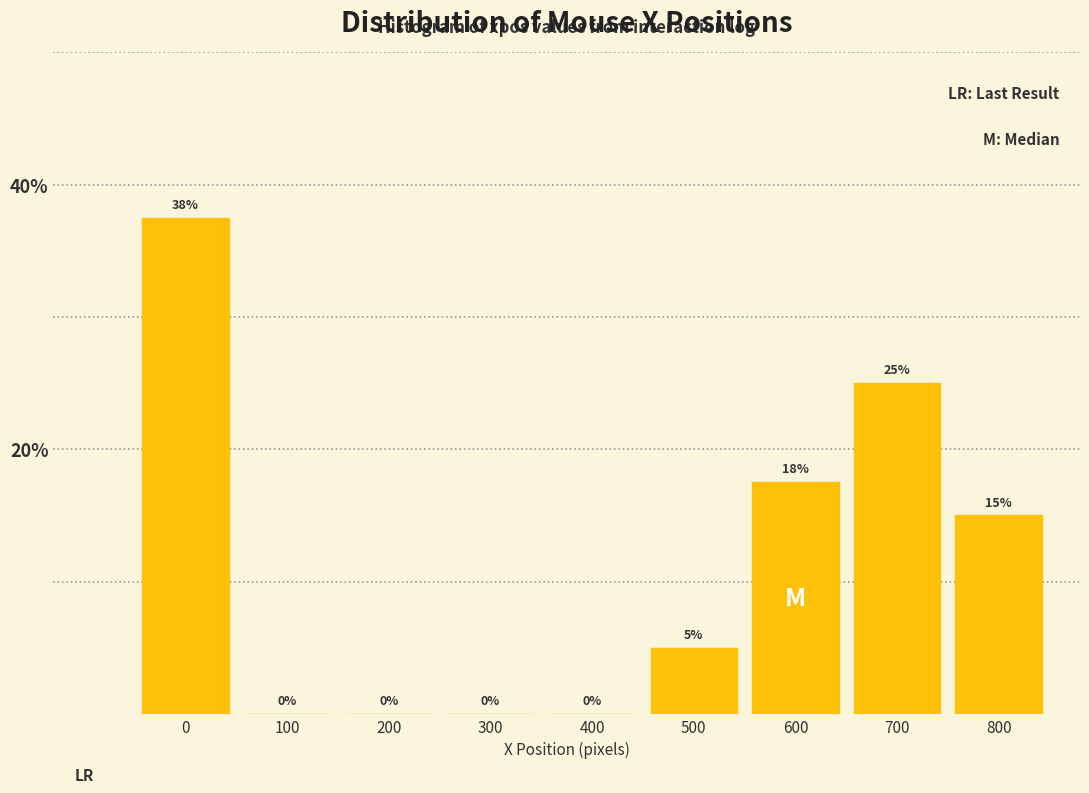

True or false: the data shows 15.0 at 800.

True